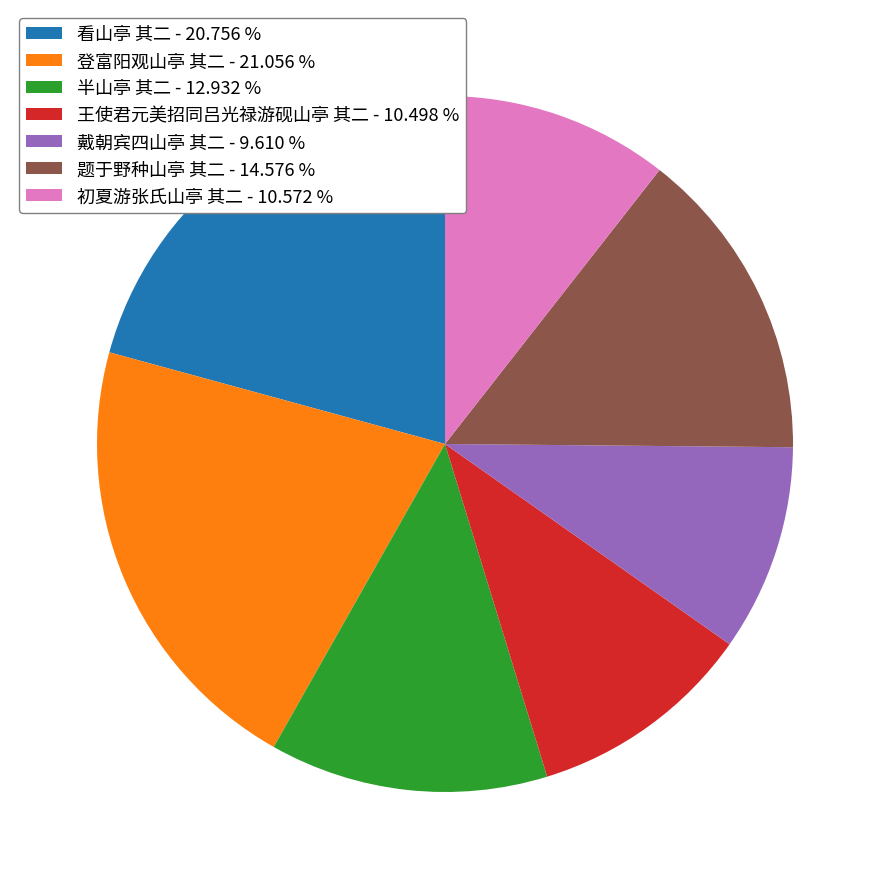

Count the number of slices in the pie.

7